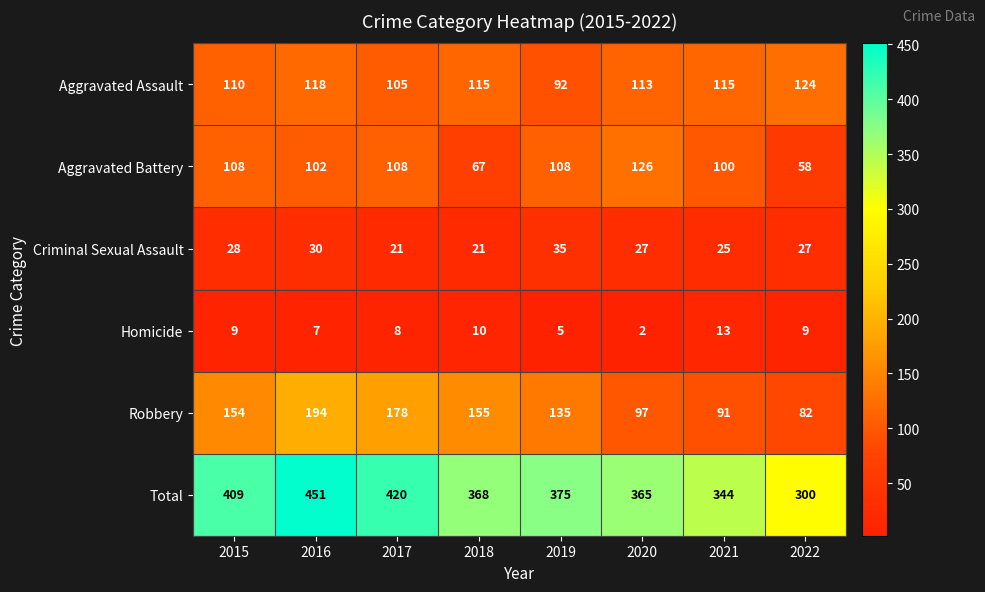

Where does the Total series first go above 375?

2015